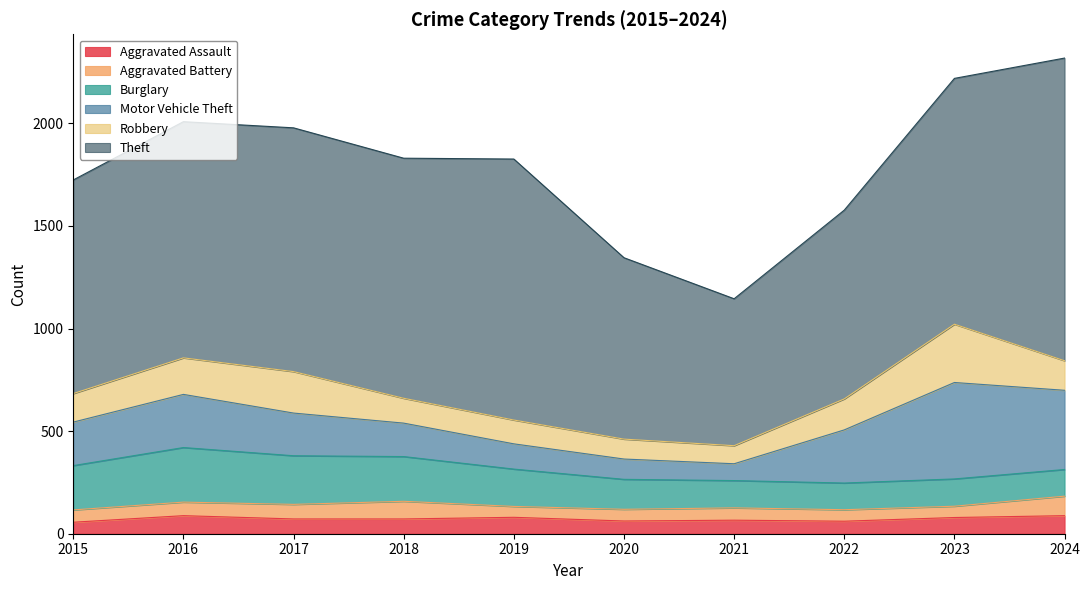

What is the sum of the Aggravated Assault values at 2023 and 2024?

167